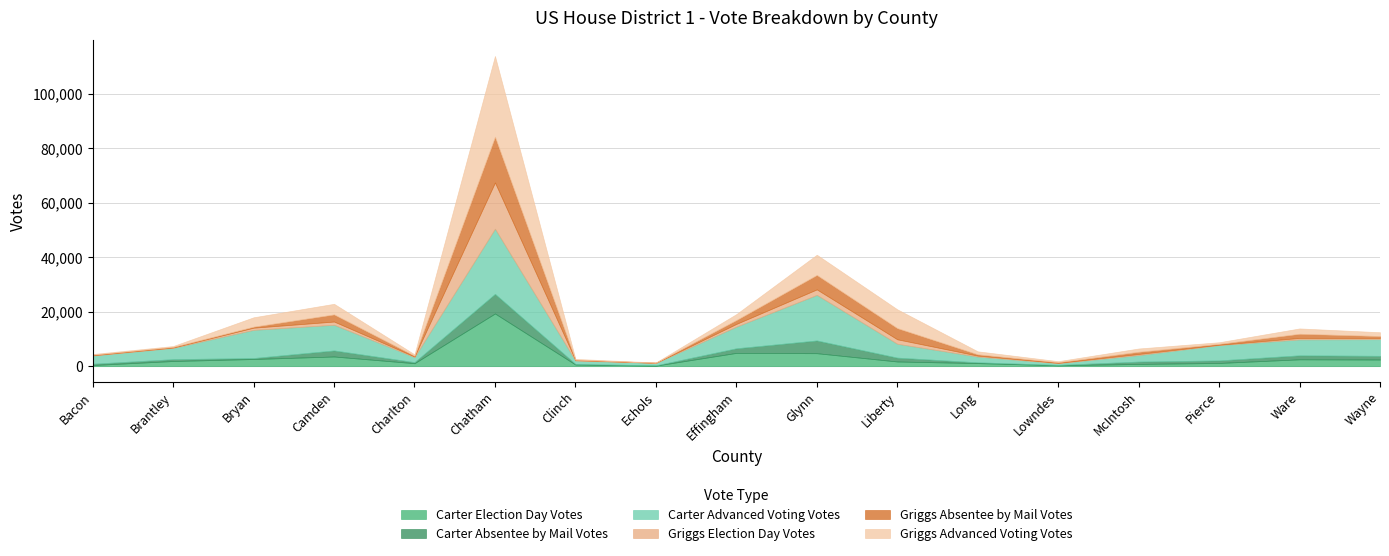

True or false: Griggs Absentee by Mail Votes has more than 0 interior local peaks.

True